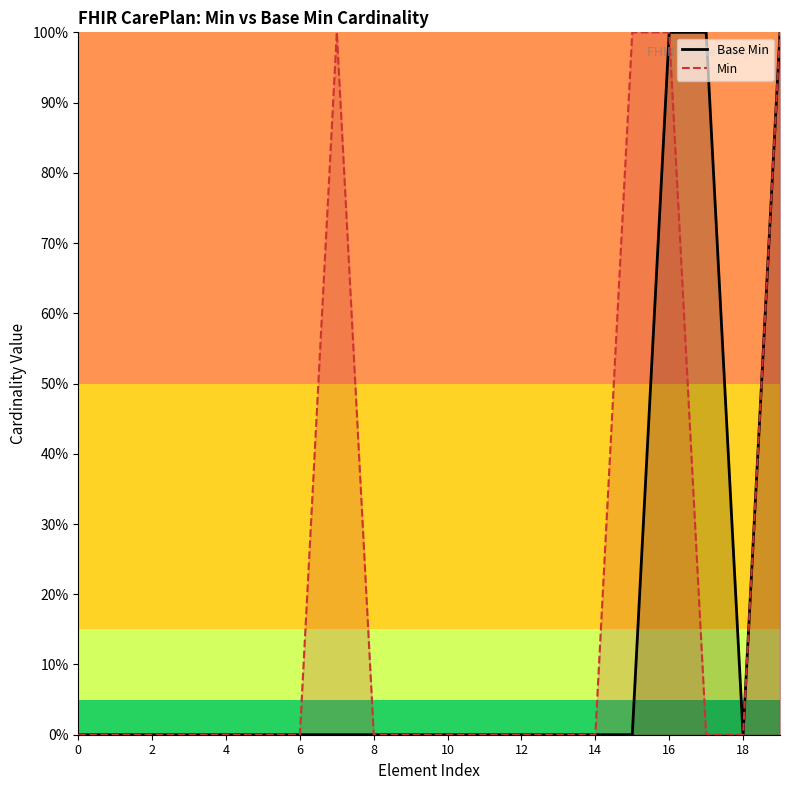

What are all the series names shown in the legend?

Base Min, Min